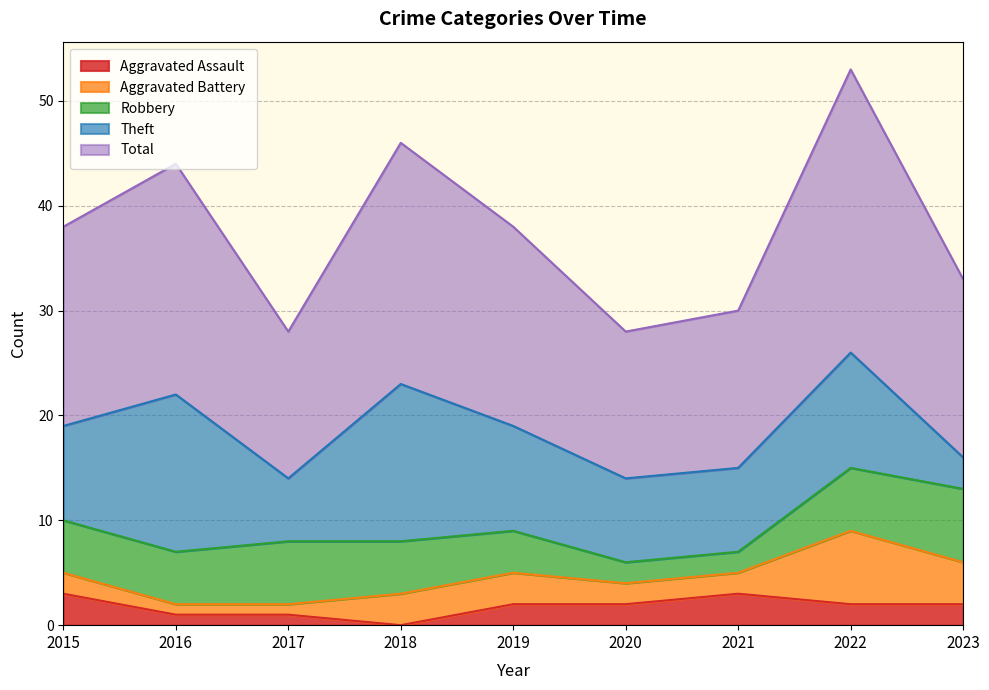

Which series has the widest spread of values?

Total